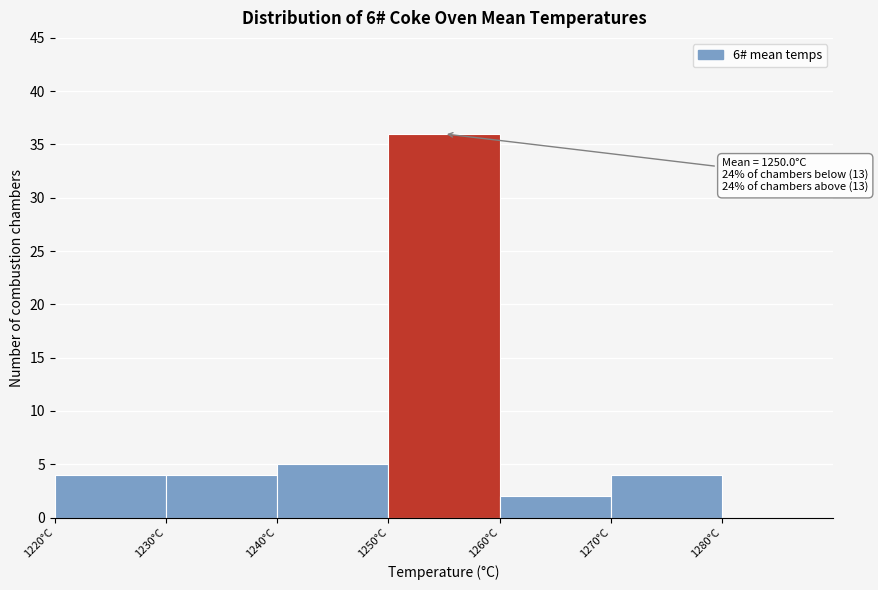

Which range on the x-axis has the tallest bar?

1250 to 1260